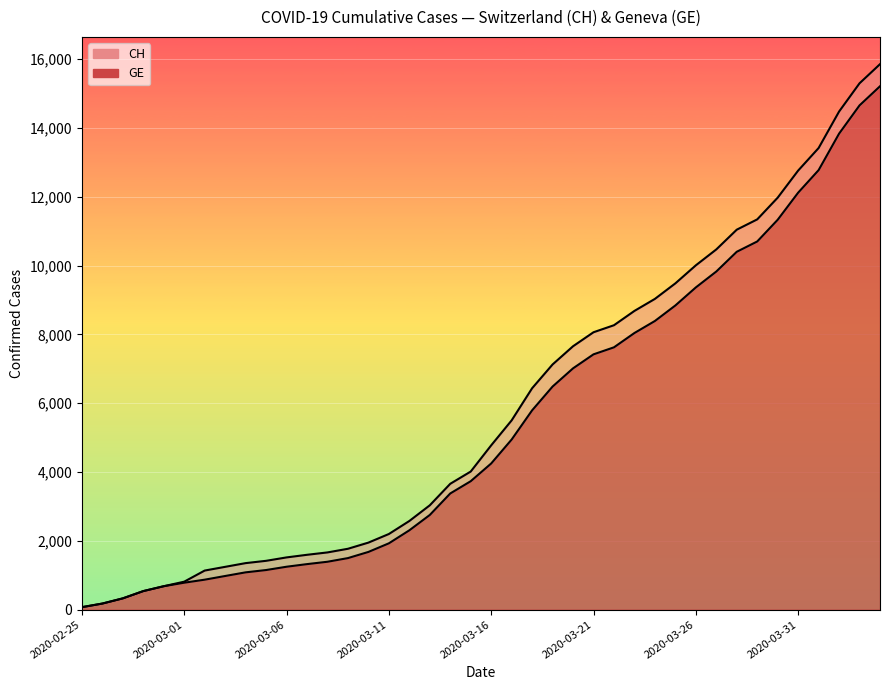

True or false: CH and GE cross at least once.

False